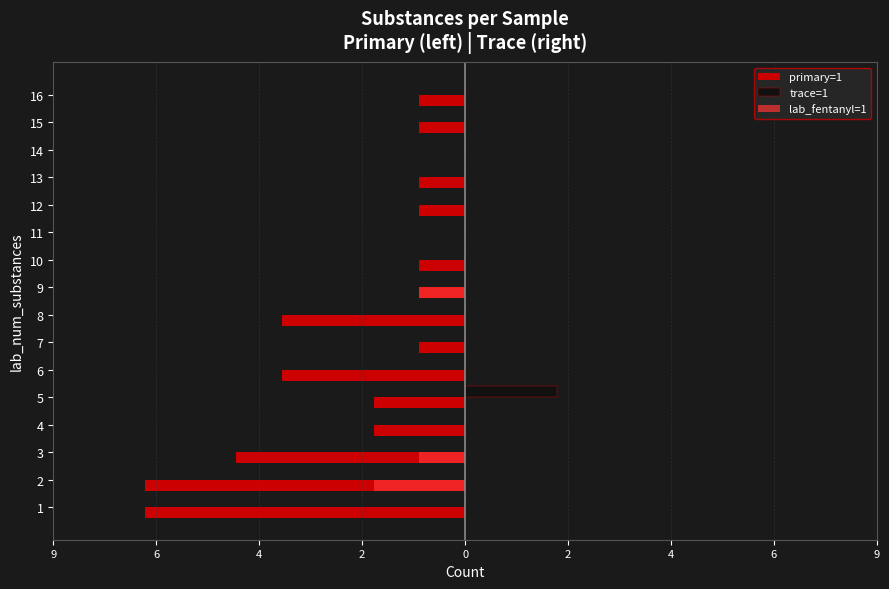

What are all the series names shown in the legend?

primary=1, trace=1, lab_fentanyl=1